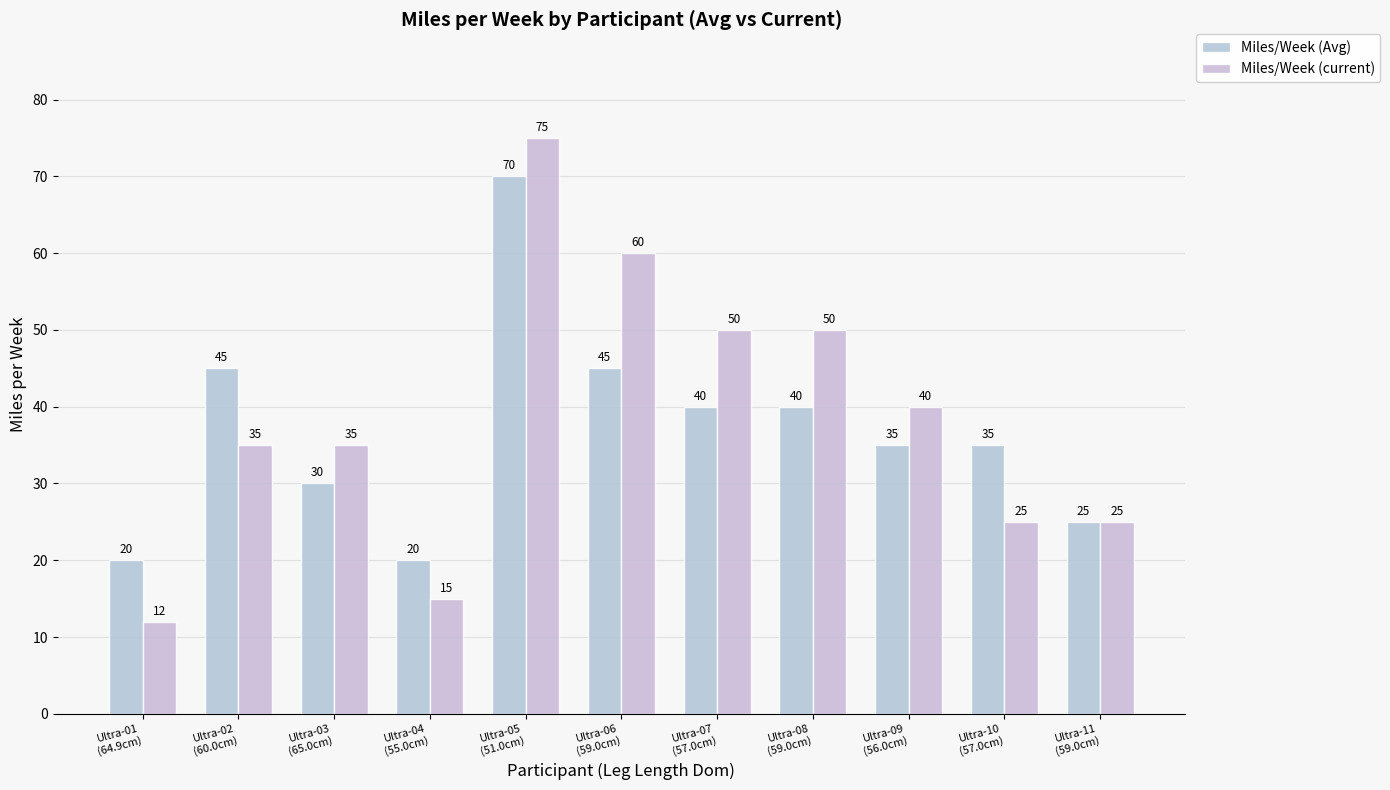

What is the sum of the Miles/Week (Avg) values at Ultra-09
(56.0cm) and Ultra-01
(64.9cm)?

55